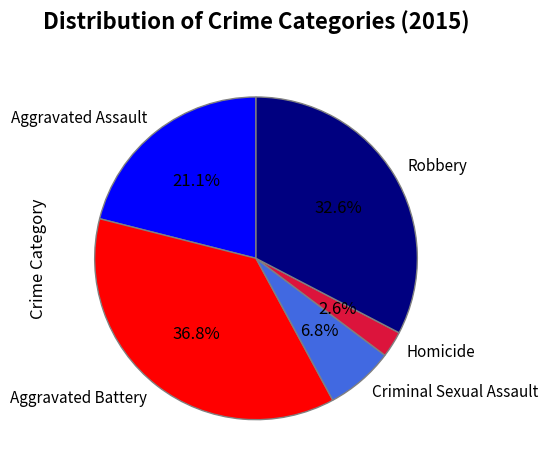

What percentage do Homicide and Aggravated Assault together represent?

23.7%